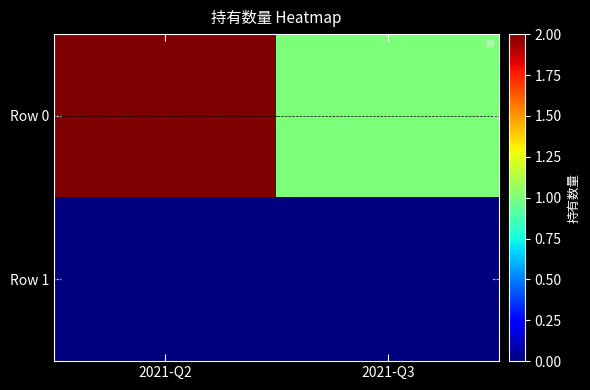

Reading left to right, transcribe all the data shown in this chart.

Row 0: 2021-Q2=2	2021-Q3=1
Row 1: 2021-Q2=0	2021-Q3=0